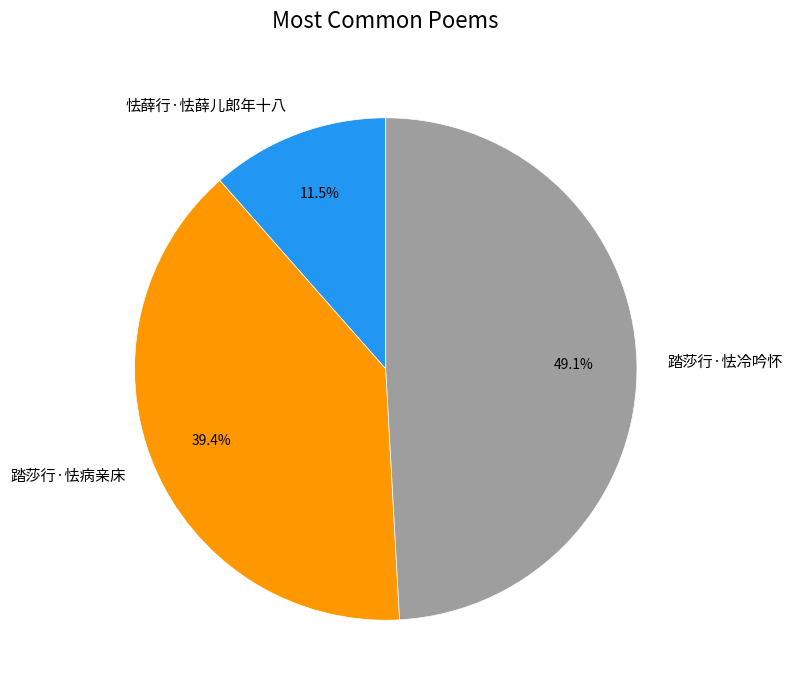

To the nearest percent, what is the difference between the largest and smallest slice percentages?

38%